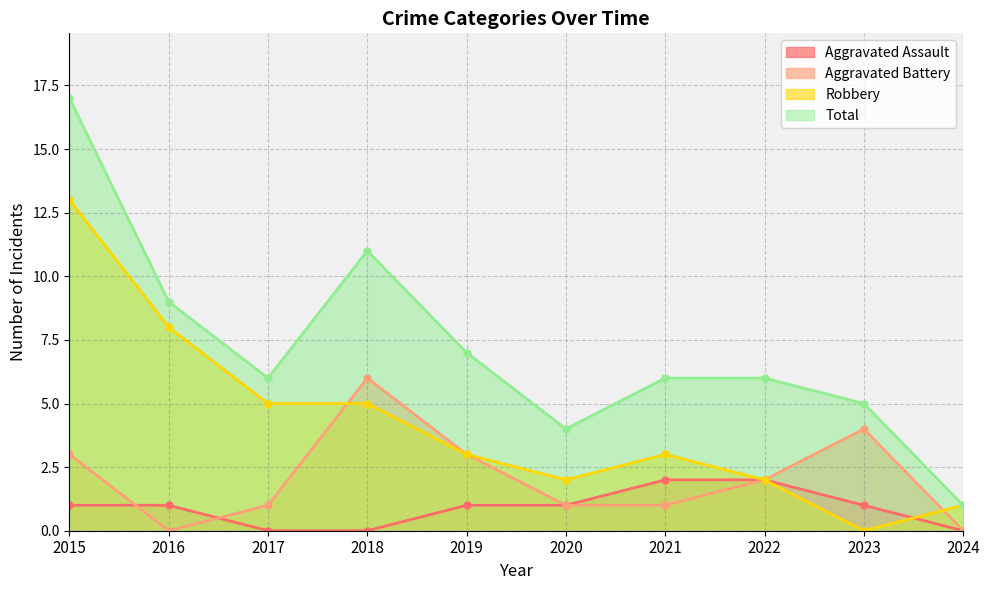

What is the average value of the Robbery series?

4